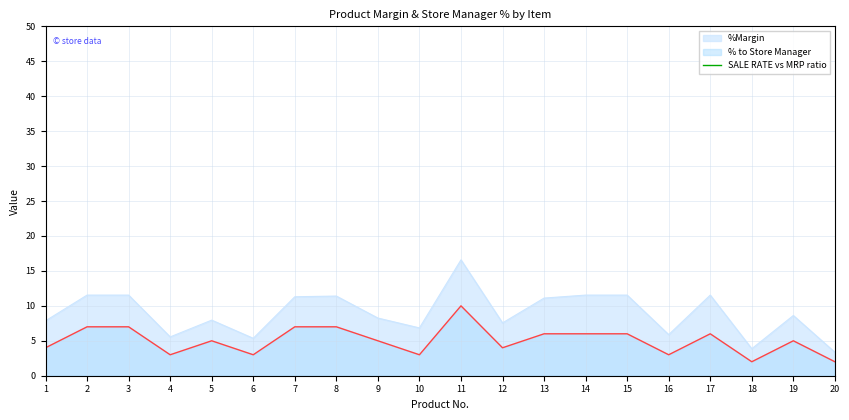

How many points are lower than both their immediate neighbors (excluding endpoints)?

3